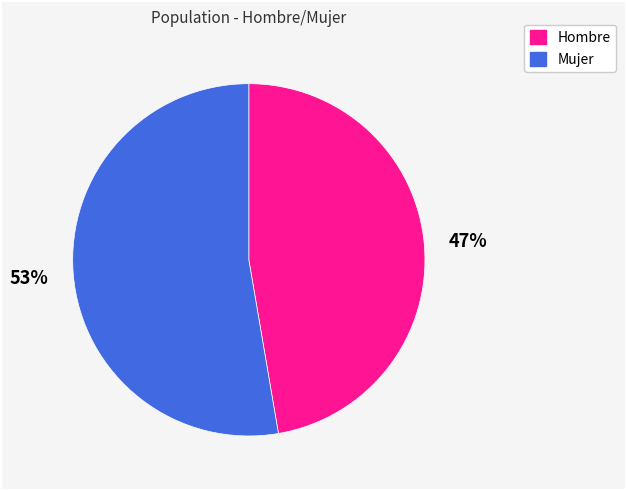

What is the majority slice?

Mujer